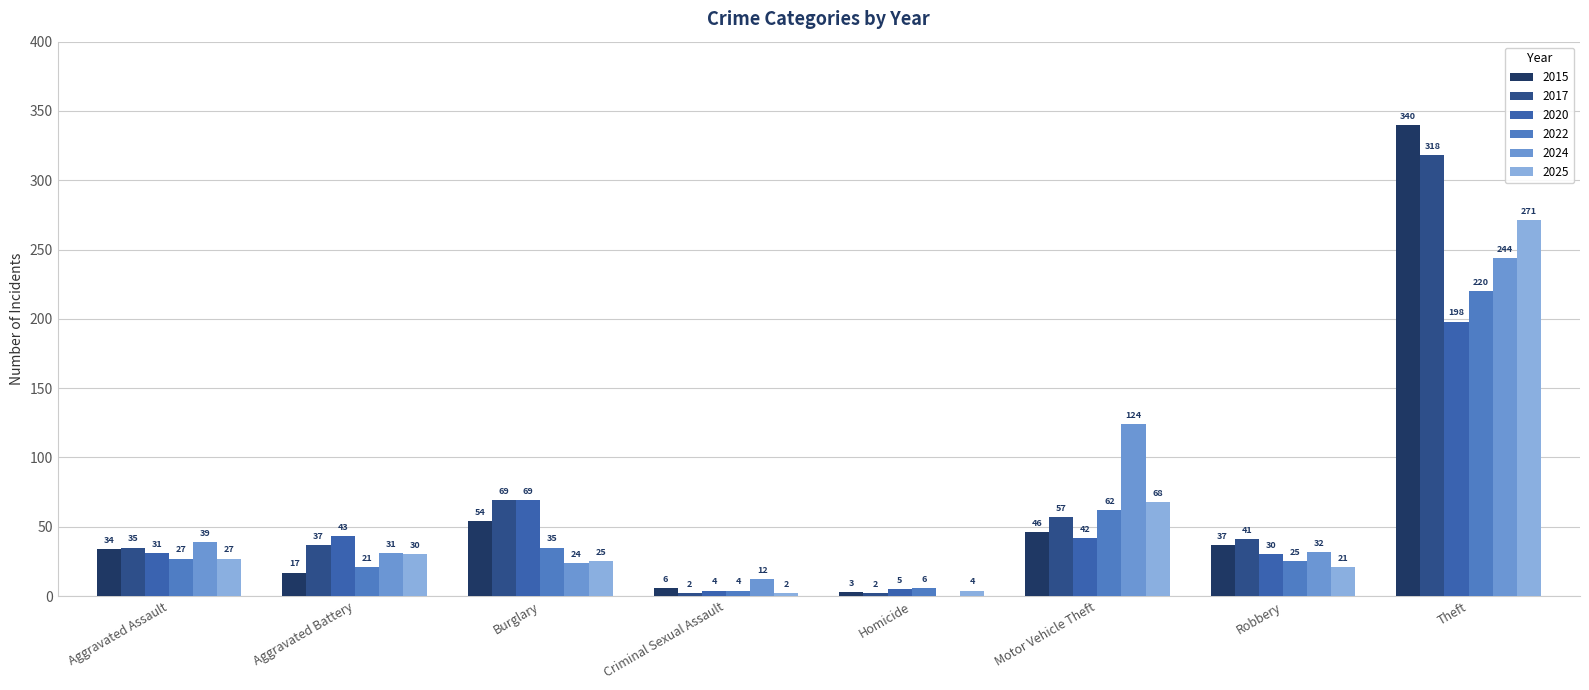

Rank the series at Aggravated Battery from highest to lowest value.

2020, 2017, 2024, 2025, 2022, 2015